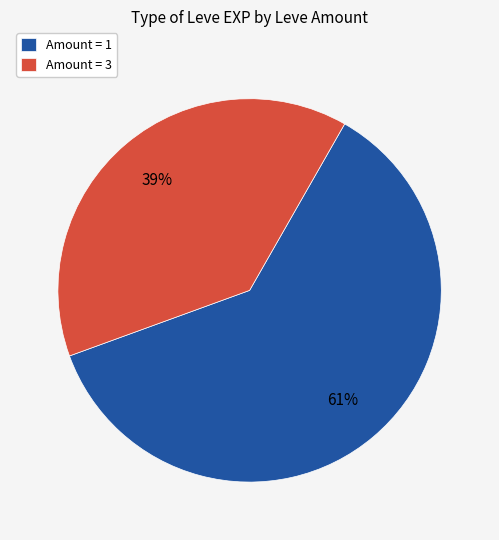

Which category has the smallest portion of the pie?

Amount = 3